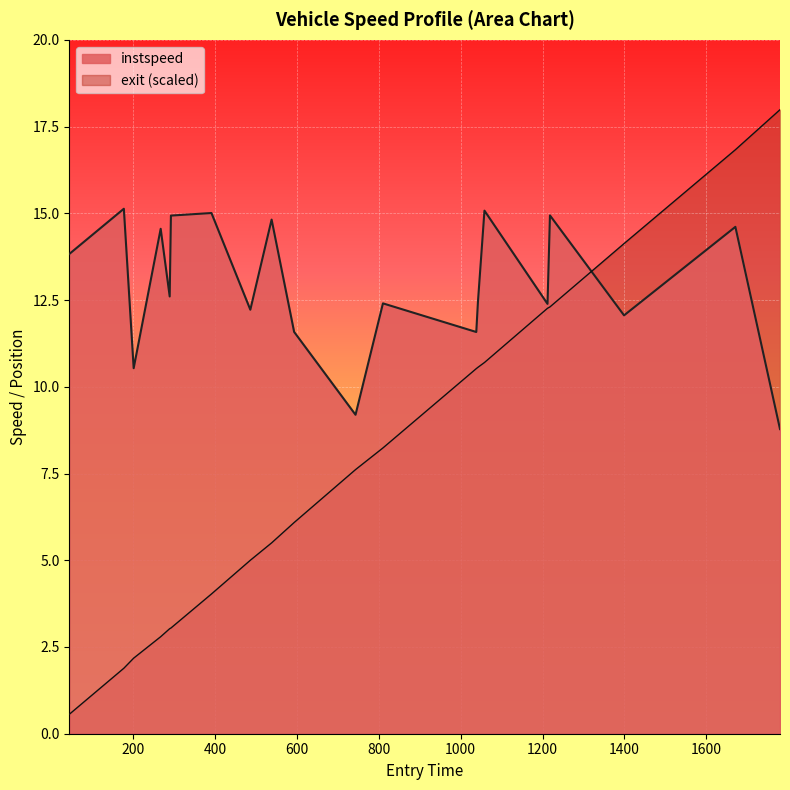

Which series has the largest total across all categories?

instspeed